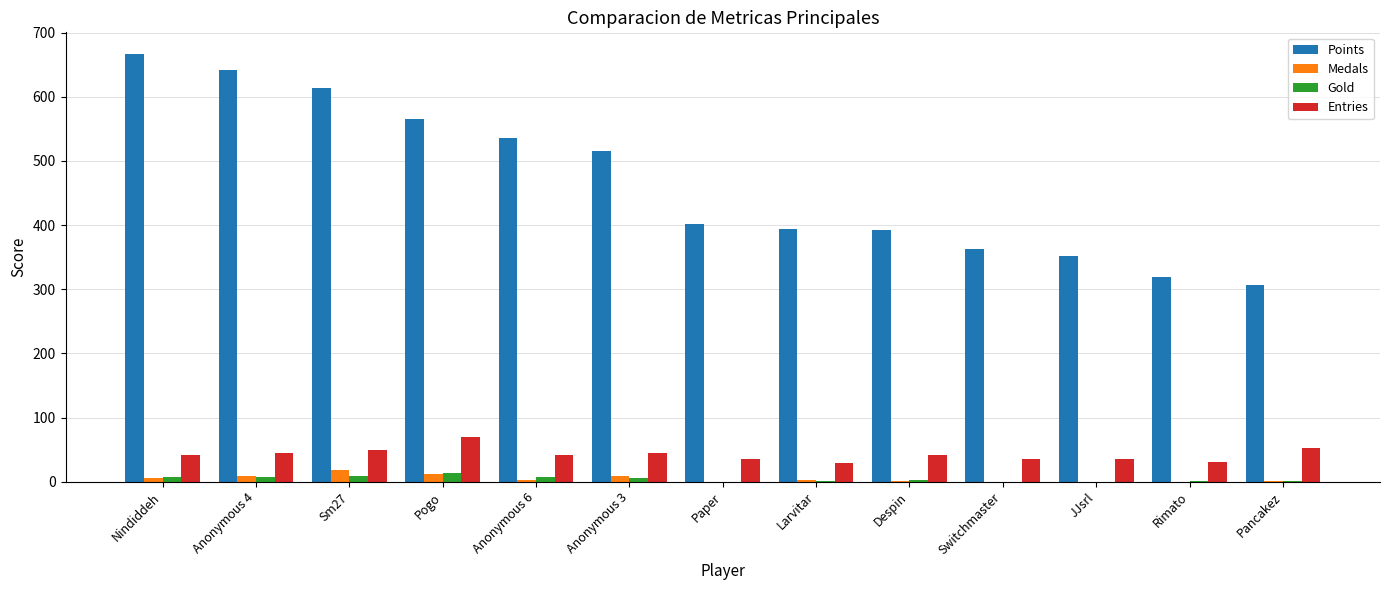

The value of Points at Switchmaster is 362. True or false?

True